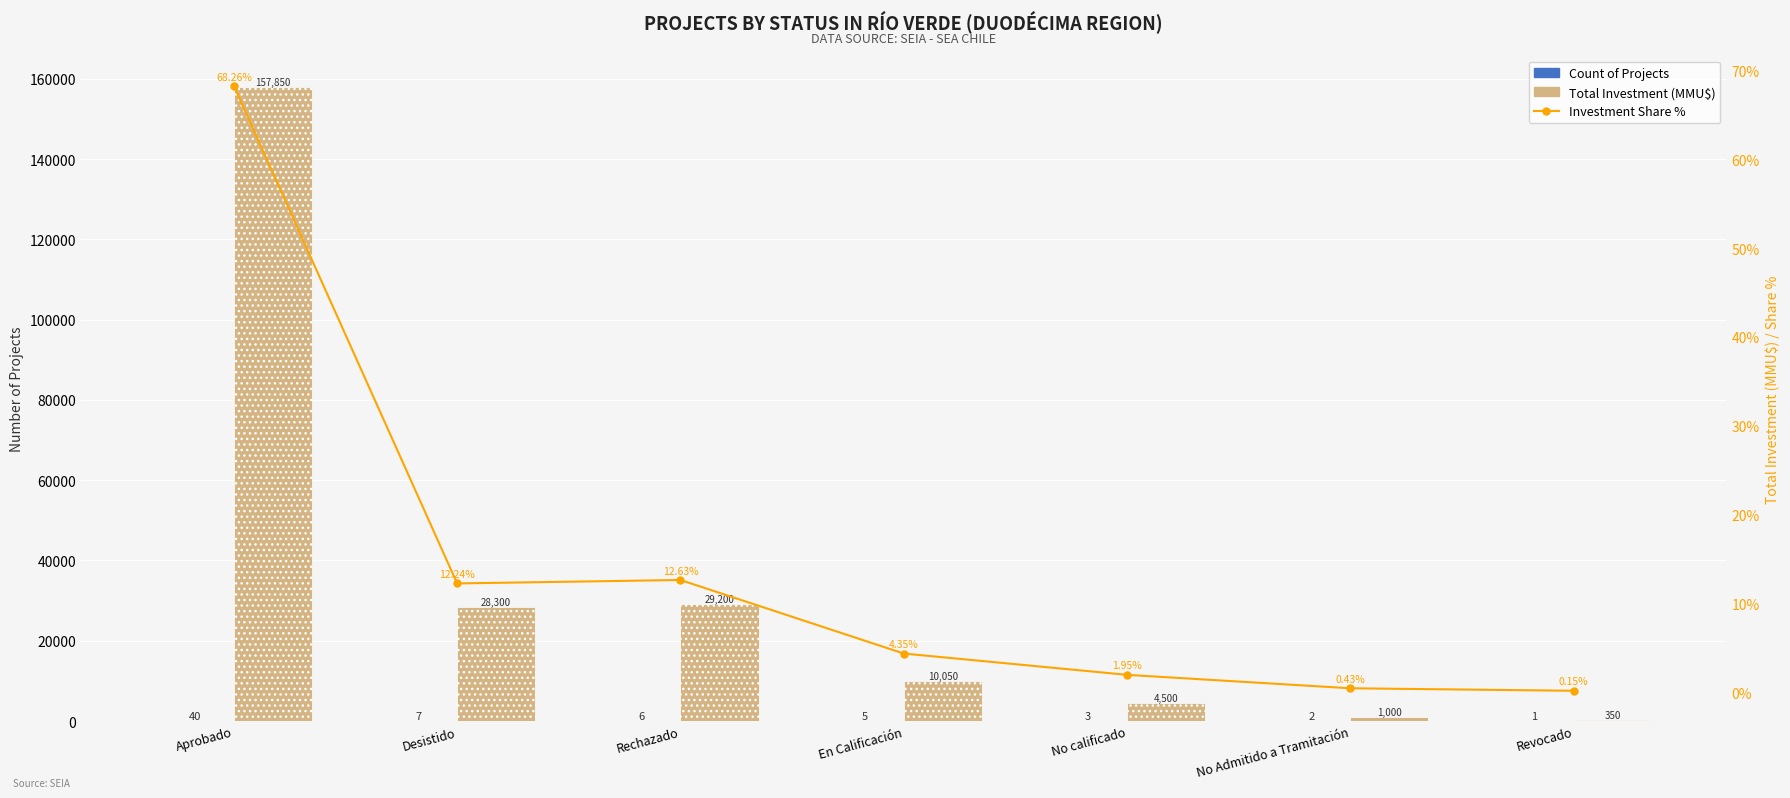

What is the label of the 5th bar from the right?

Rechazado